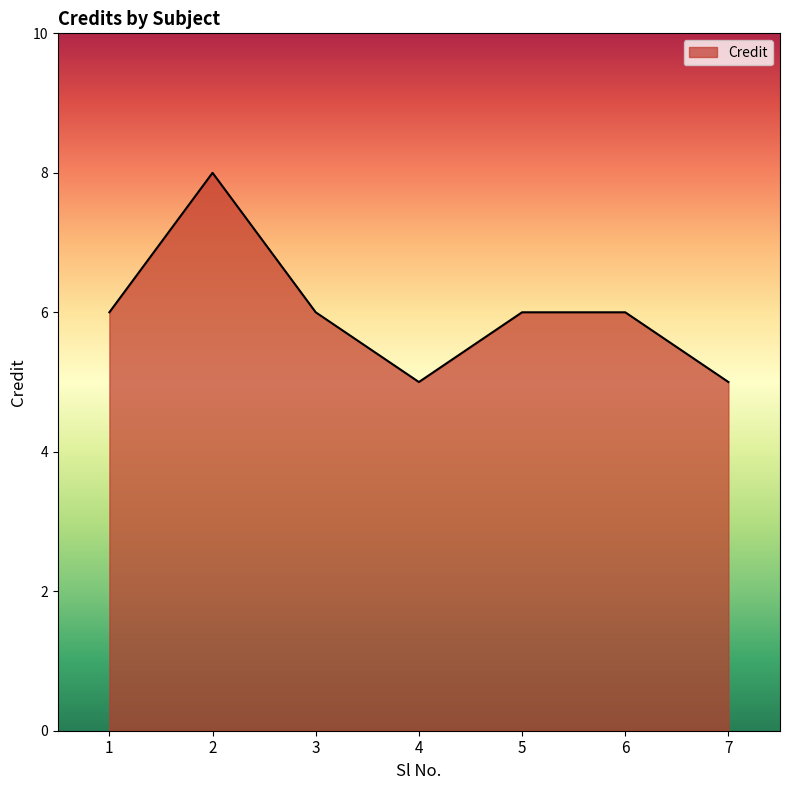

True or false: there are more than 0 points higher than both neighbors.

True